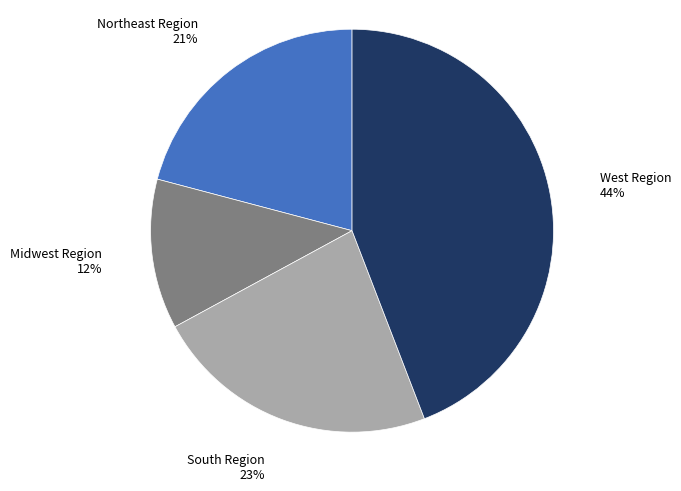

How many slices are in this pie chart?

4